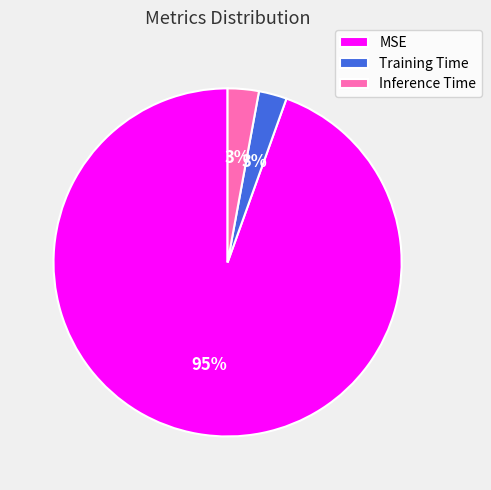

What is the largest slice in the pie chart?

MSE